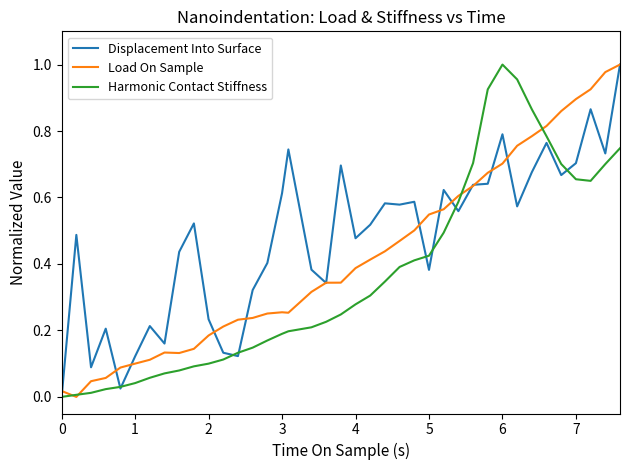

List the series in order of their overall mean, highest first.

Displacement Into Surface, Load On Sample, Harmonic Contact Stiffness